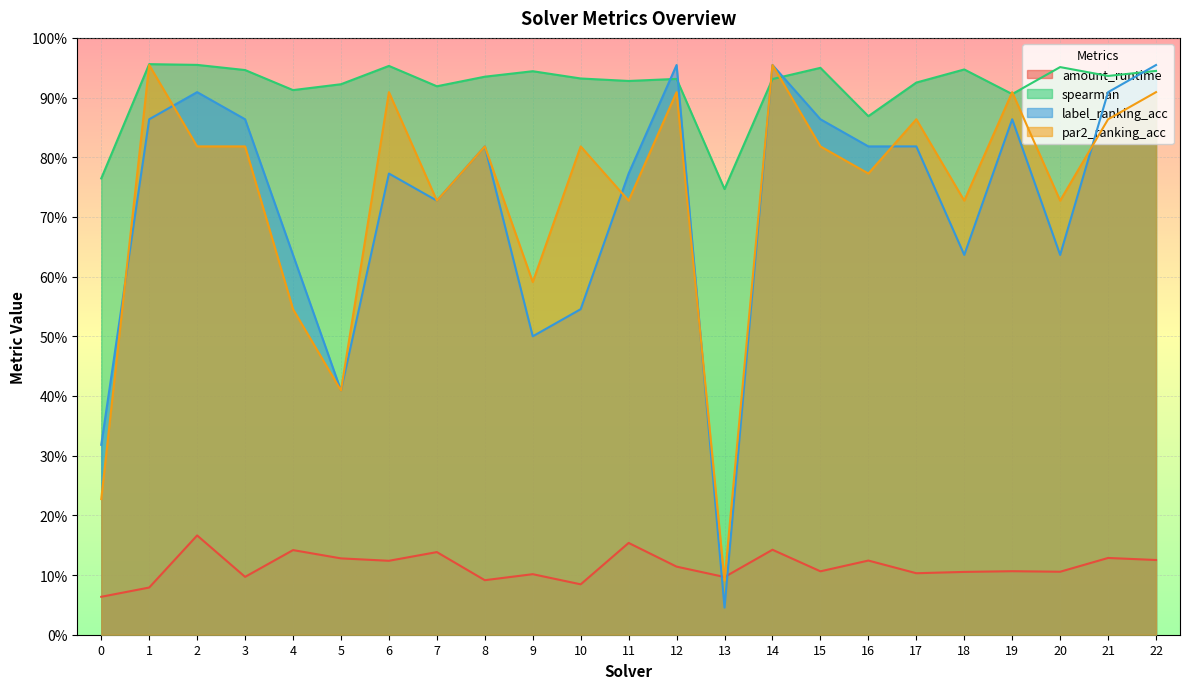

True or false: spearman and label_ranking_acc intersect in this chart.

True